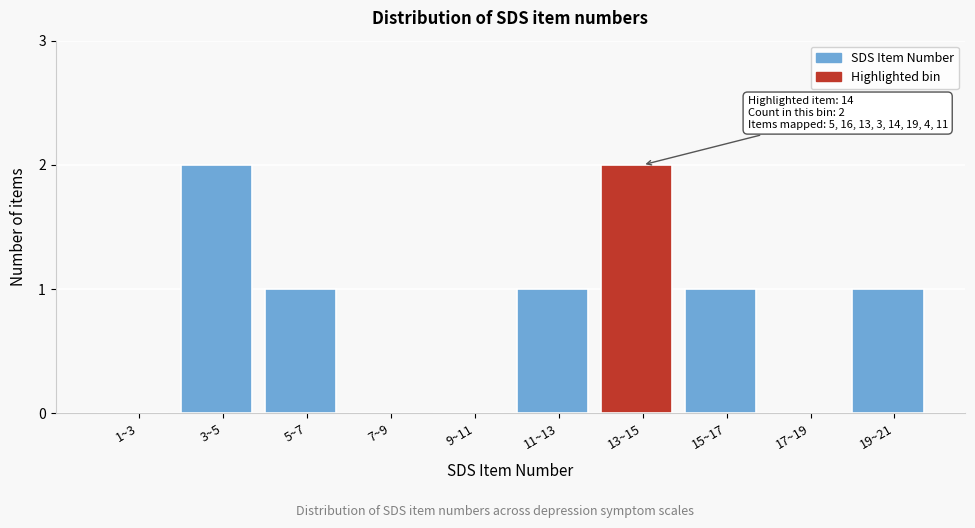

Reading right to left, transcribe all the data shown in this chart.

19~21=1	17~19=0	15~17=1	13~15=2	11~13=1	9~11=0	7~9=0	5~7=1	3~5=2	1~3=0